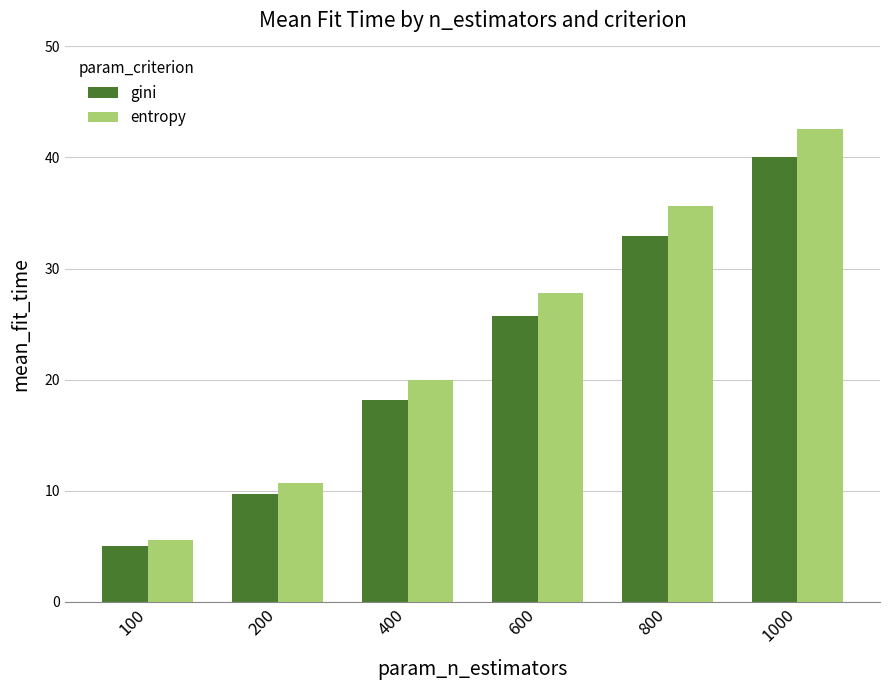

What is the difference between the highest and lowest values at 600?

2.1